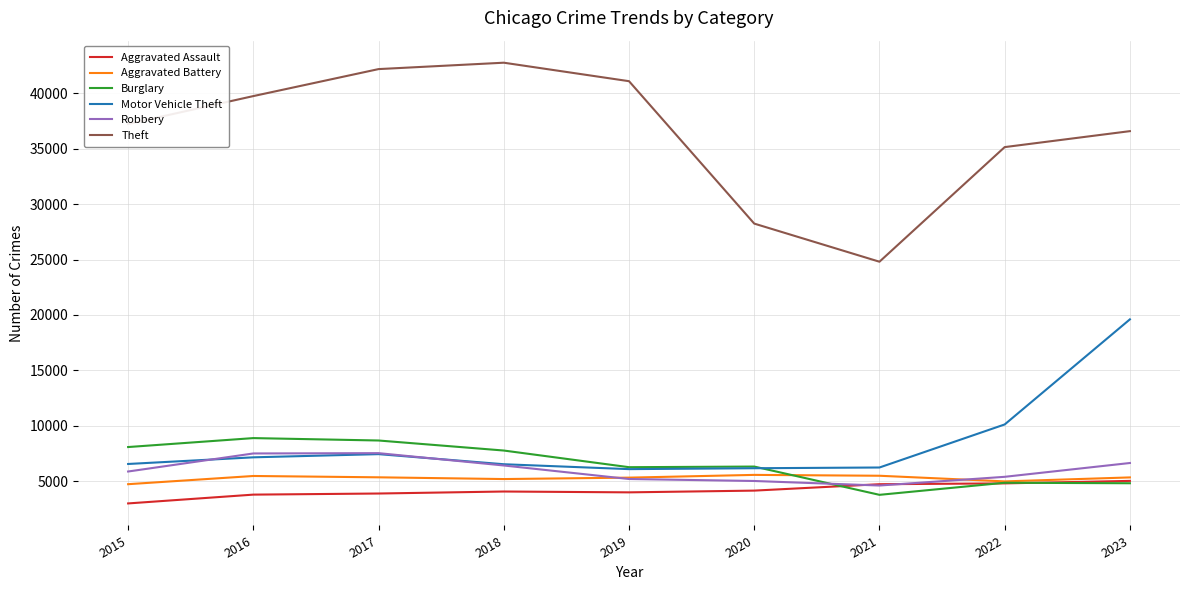

What is the approximate value of Theft at 2020?

28251